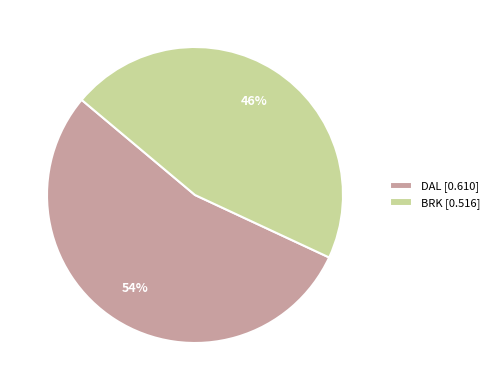

True or false: DAL accounts for 54% of the total.

True